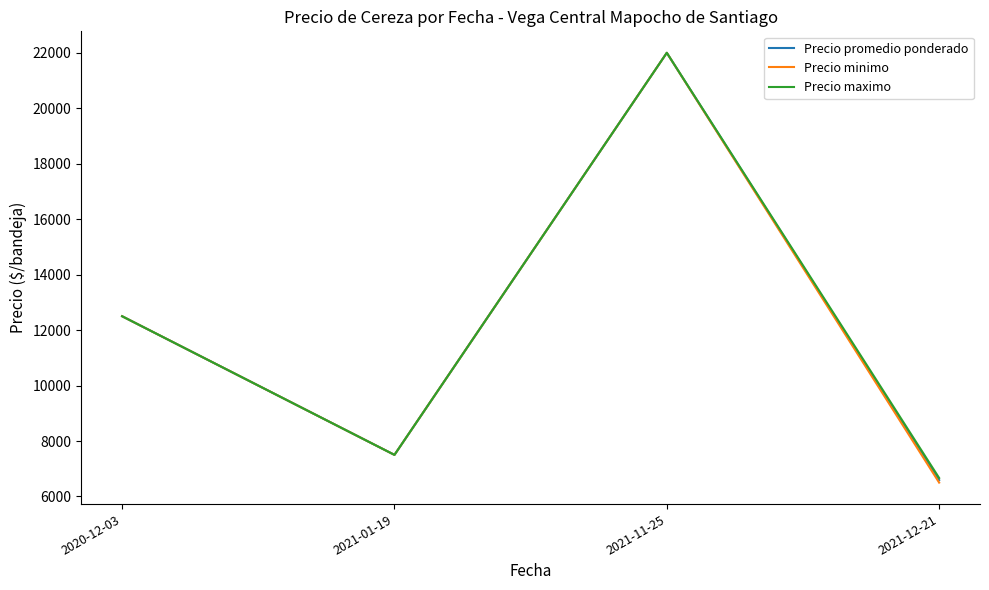

At which label is Precio minimo closest to 14250?

2020-12-03